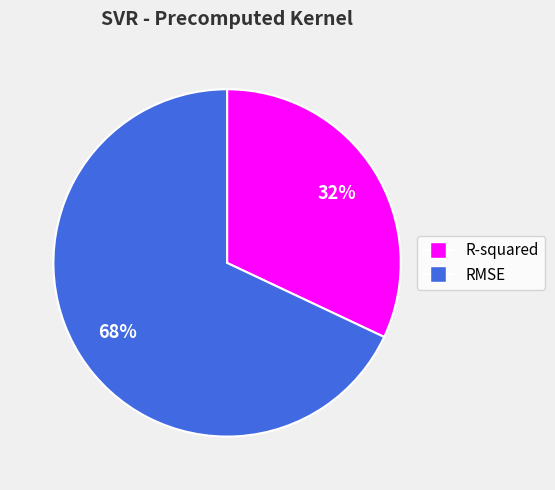

To the nearest percent, what portion does R-squared represent?

32%